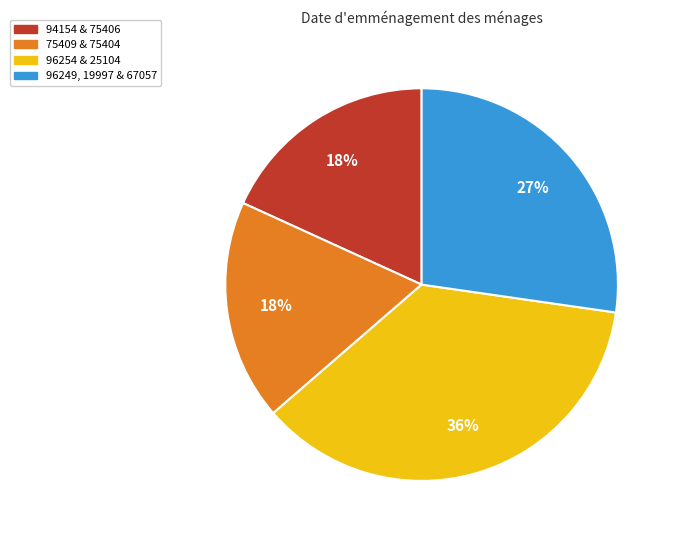

To the nearest percent, what is the average slice percentage?

25%